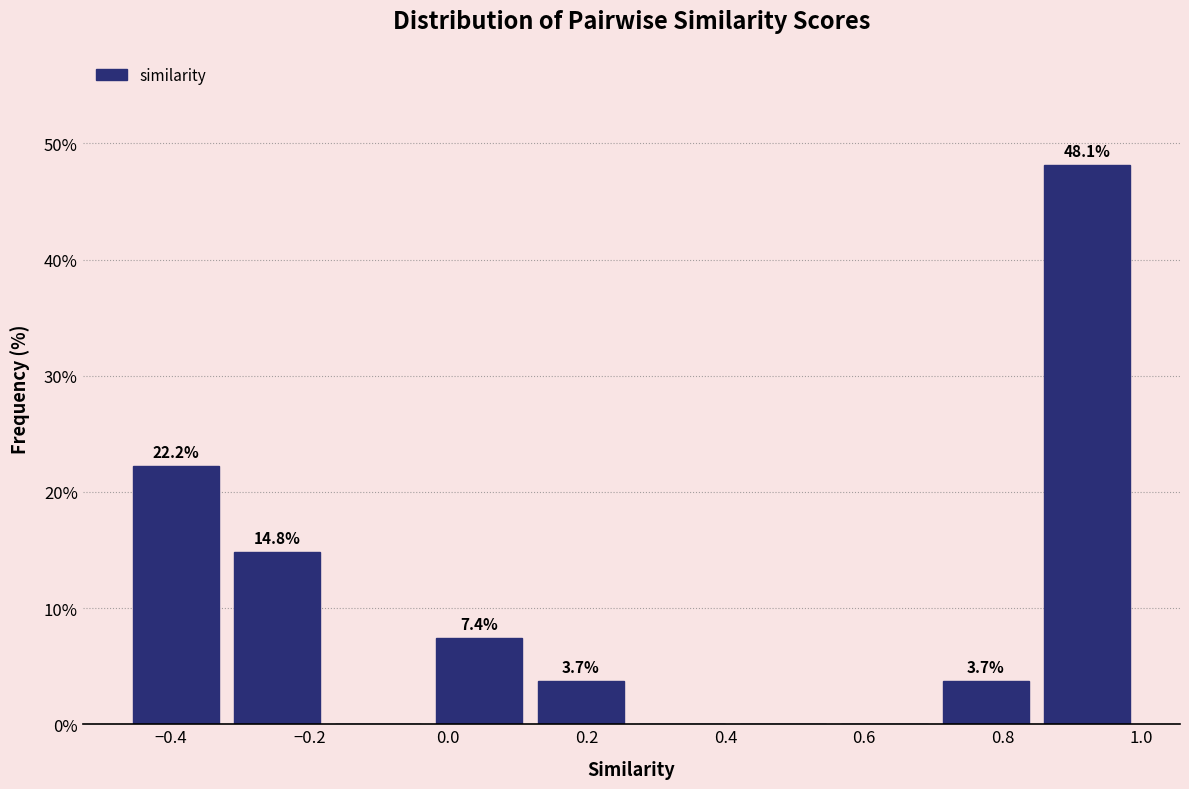

Which range on the x-axis has the tallest bar?

0.84 to 1.00